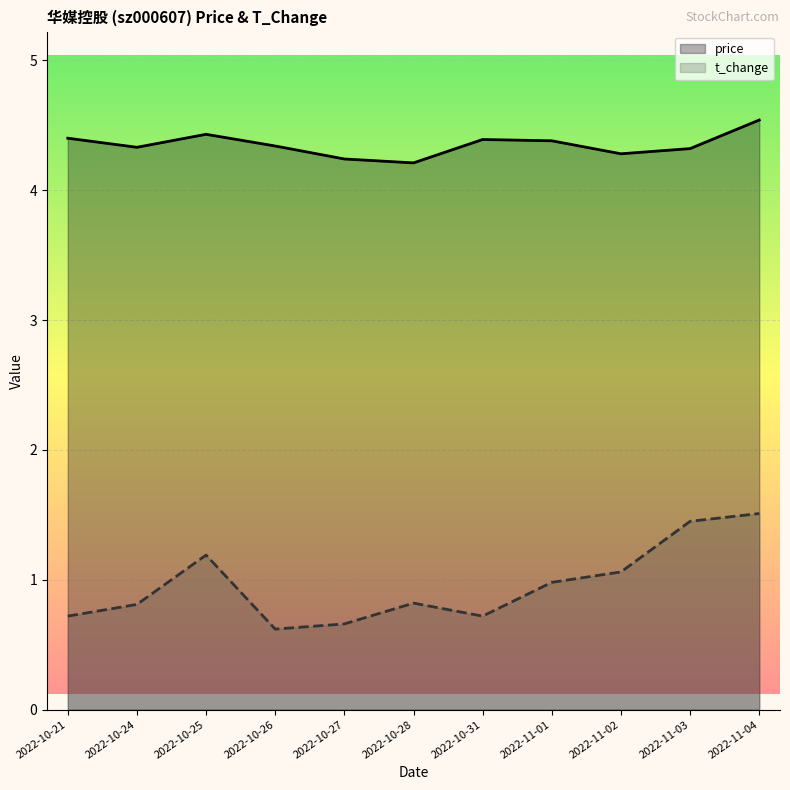

What is the sum of the t_change values at 2022-10-25 and 2022-11-04?

2.7